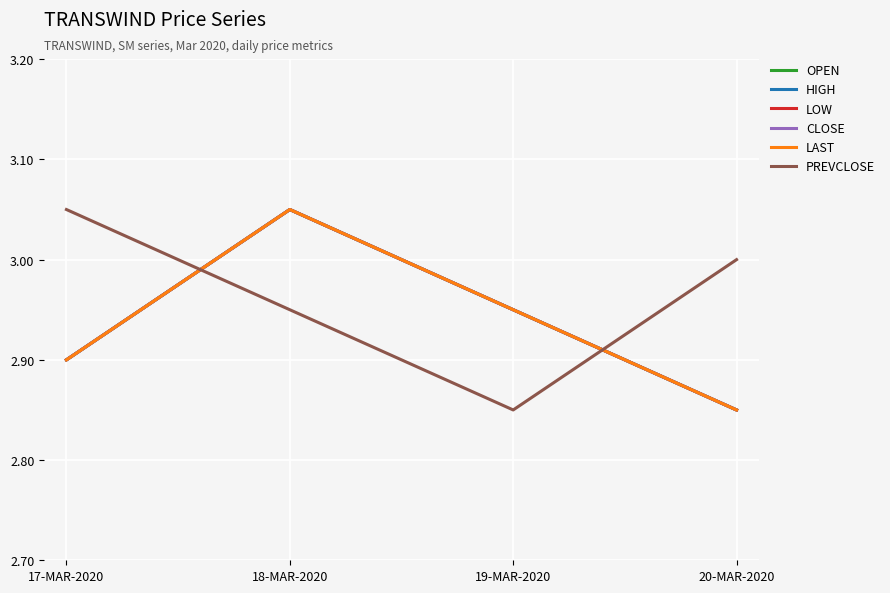

Reading right to left, extract all data points from this chart.

OPEN: 2.9	3.0	3.0	2.9
HIGH: 2.9	3.0	3.0	2.9
LOW: 2.9	3.0	3.0	2.9
CLOSE: 2.9	3.0	3.0	2.9
LAST: 2.9	3.0	3.0	2.9
PREVCLOSE: 3.0	2.9	3.0	3.0